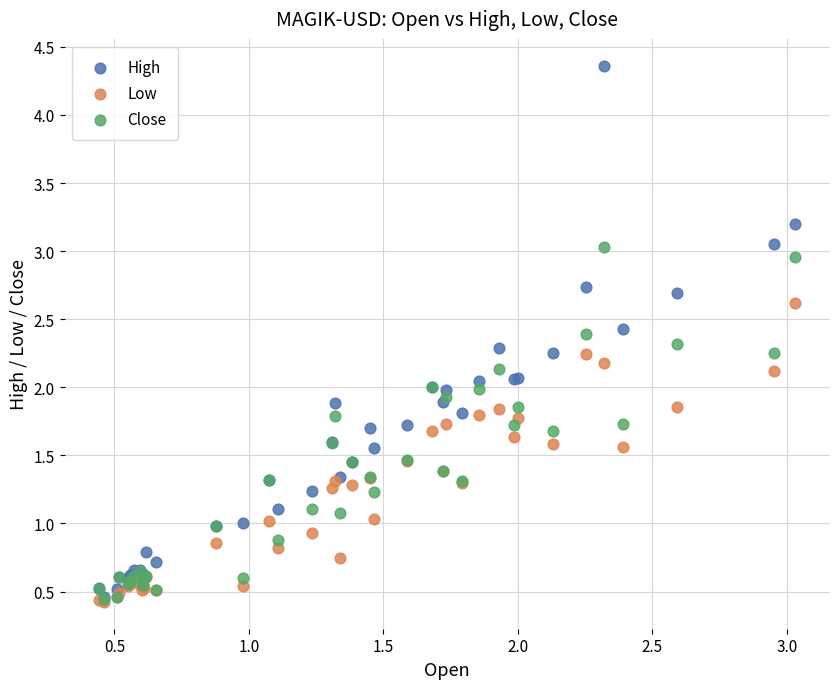

Which series has the largest Y range (max minus min)?

High